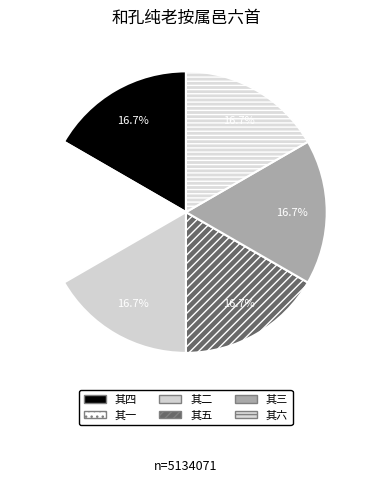

Is there a majority slice in this chart?

No